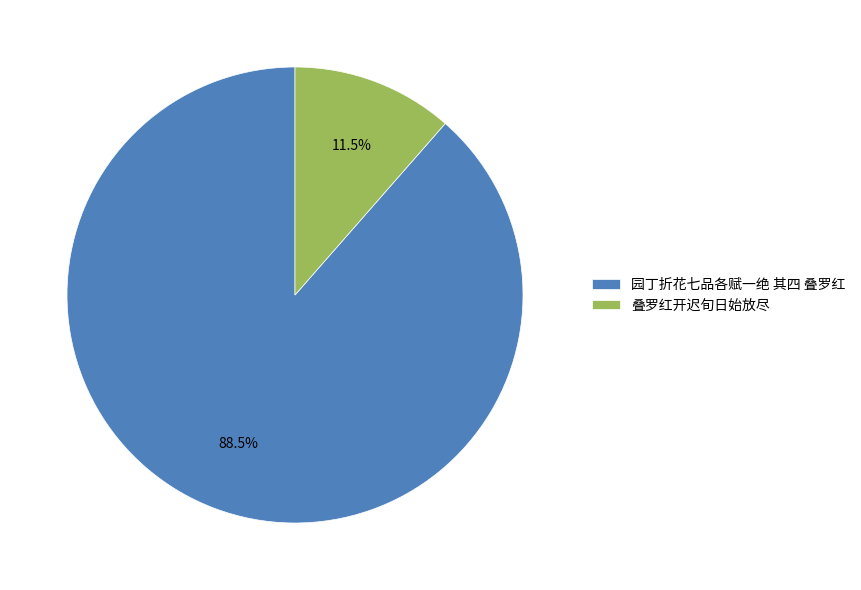

How many segments does this pie chart have?

2